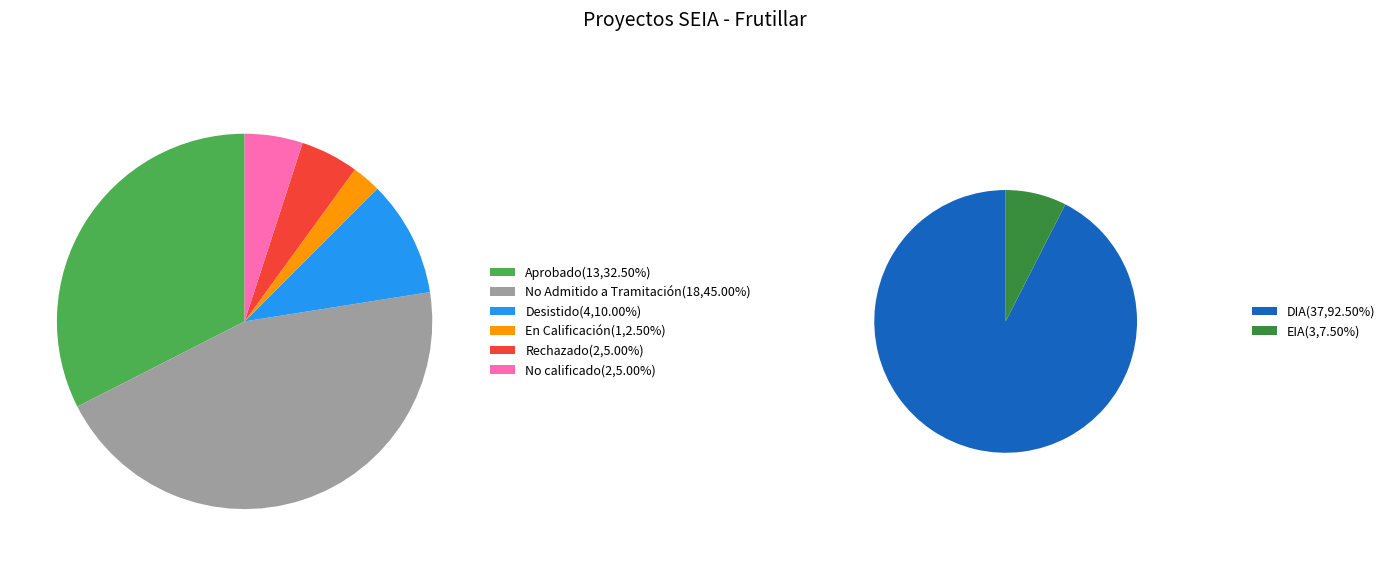

Does any single category account for the majority?

No